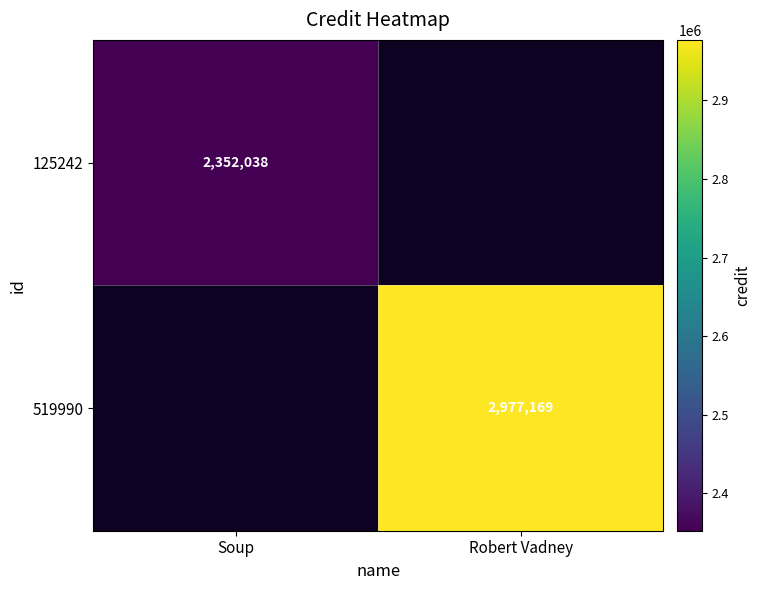

Which category has the lowest value across all series?

Soup